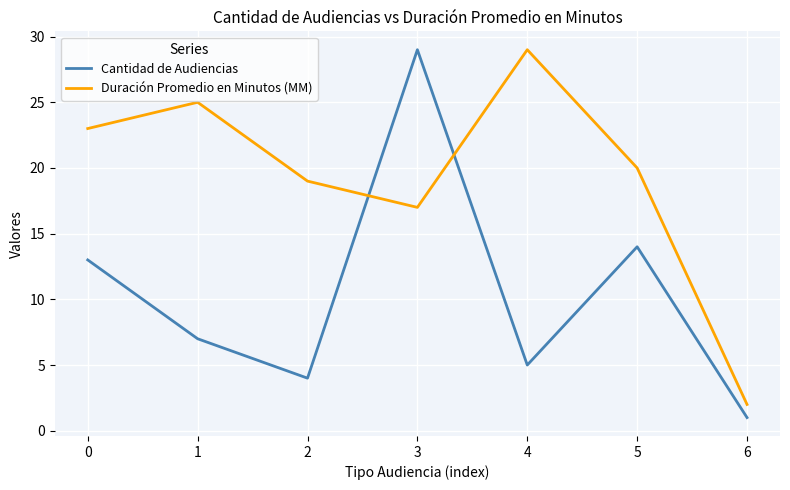

What is the total value across all series at 6?

3